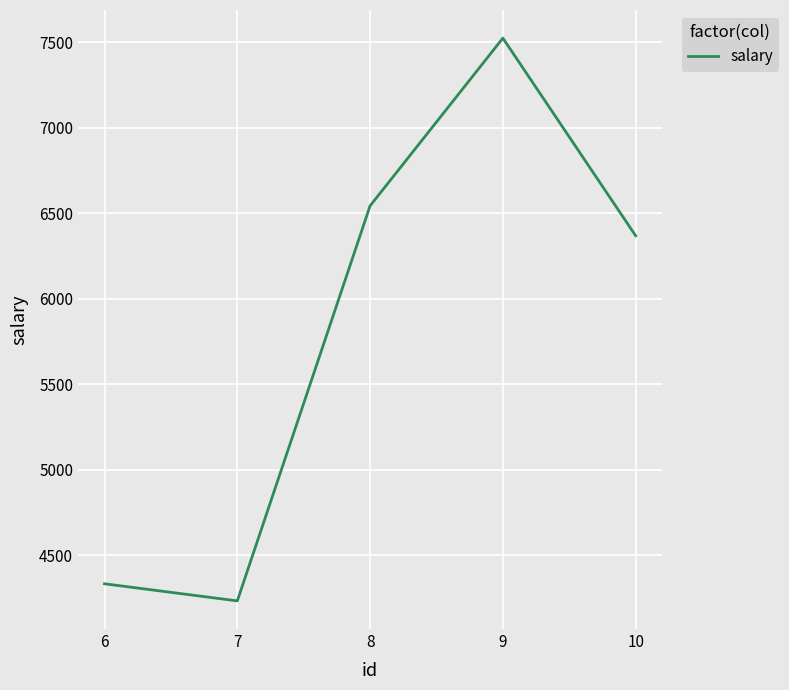

What is the greatest value displayed?

7523